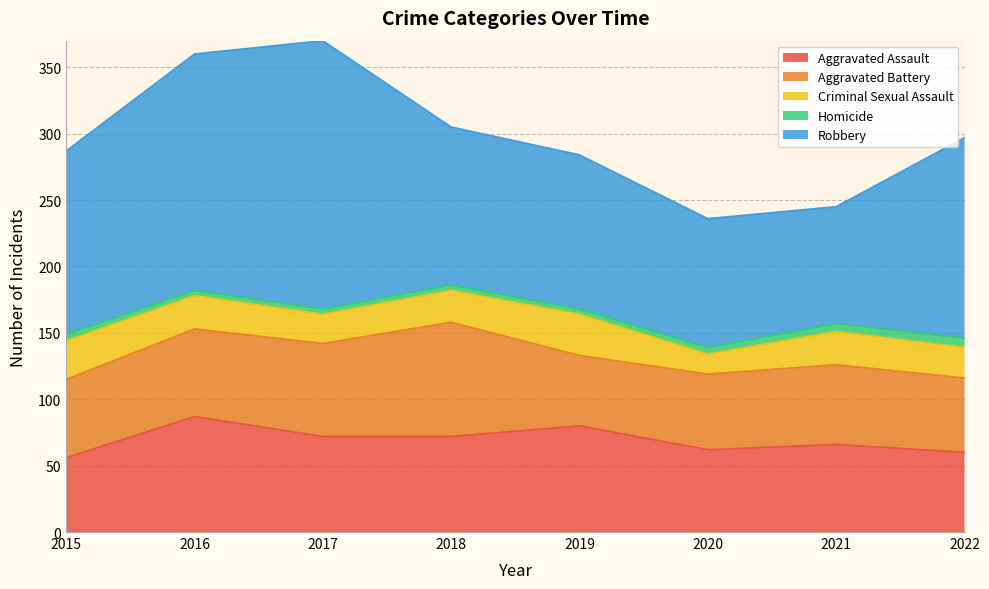

Where is the first local minimum for Robbery?

2021